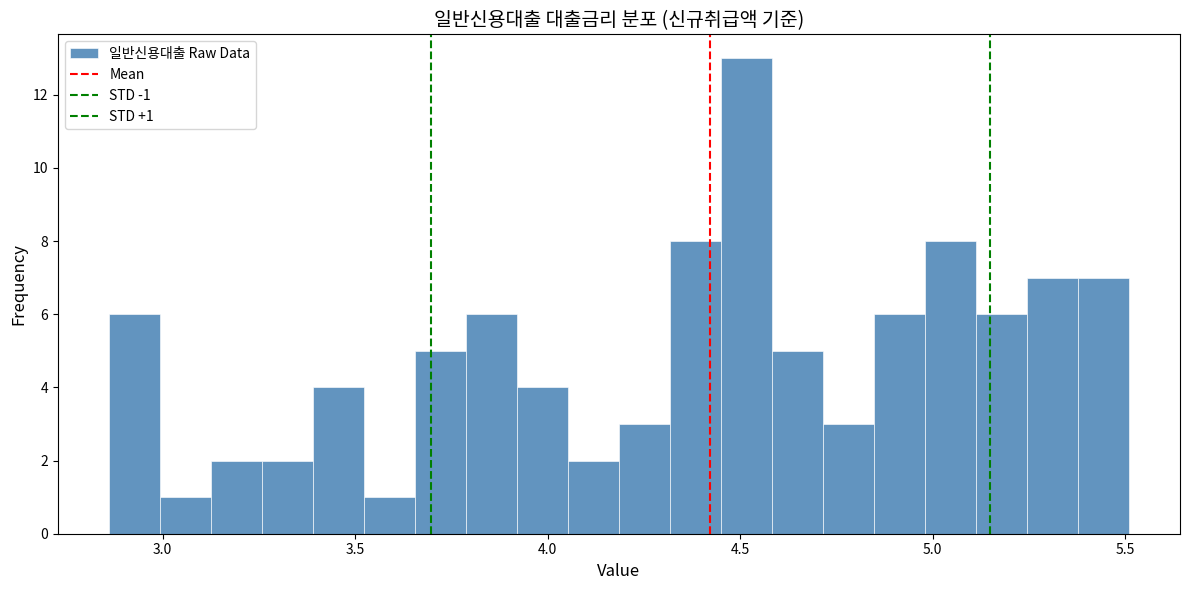

Around what value on the x-axis is the tallest bar? Give the approximate position of its centre, as read against the axis.

4.50